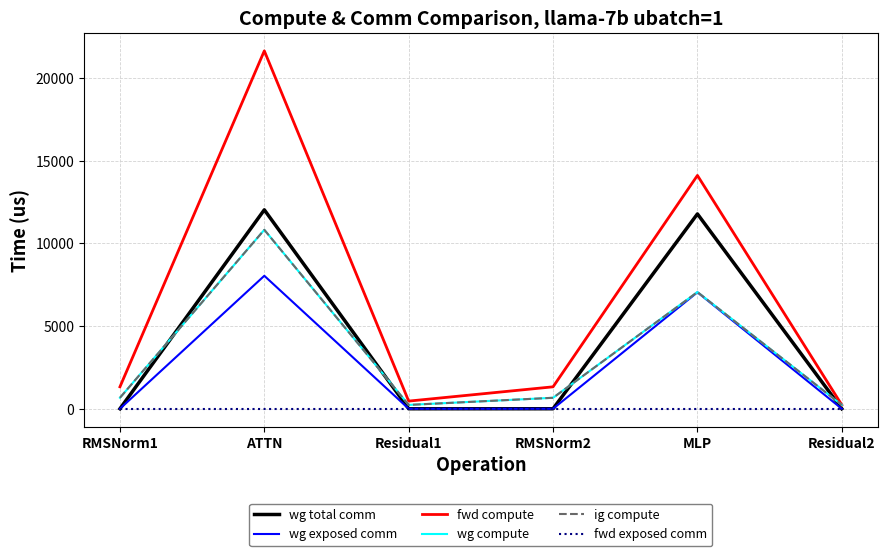

Reading left to right, list all the values displayed in this chart.

wg total comm: 0.0	12033.3	0.0	0.0	11785.3	0.0
wg exposed comm: 0.0	8043.0	0.0	0.0	7045.2	0.0
fwd compute: 1326.4	21649.6	462.5	1326.4	14113.8	231.3
wg compute: 663.2	10824.8	231.3	663.2	7056.9	231.3
ig compute: 663.2	10824.8	231.3	663.2	7056.9	231.3
fwd exposed comm: 0.0	0.0	0.0	0.0	0.0	0.0